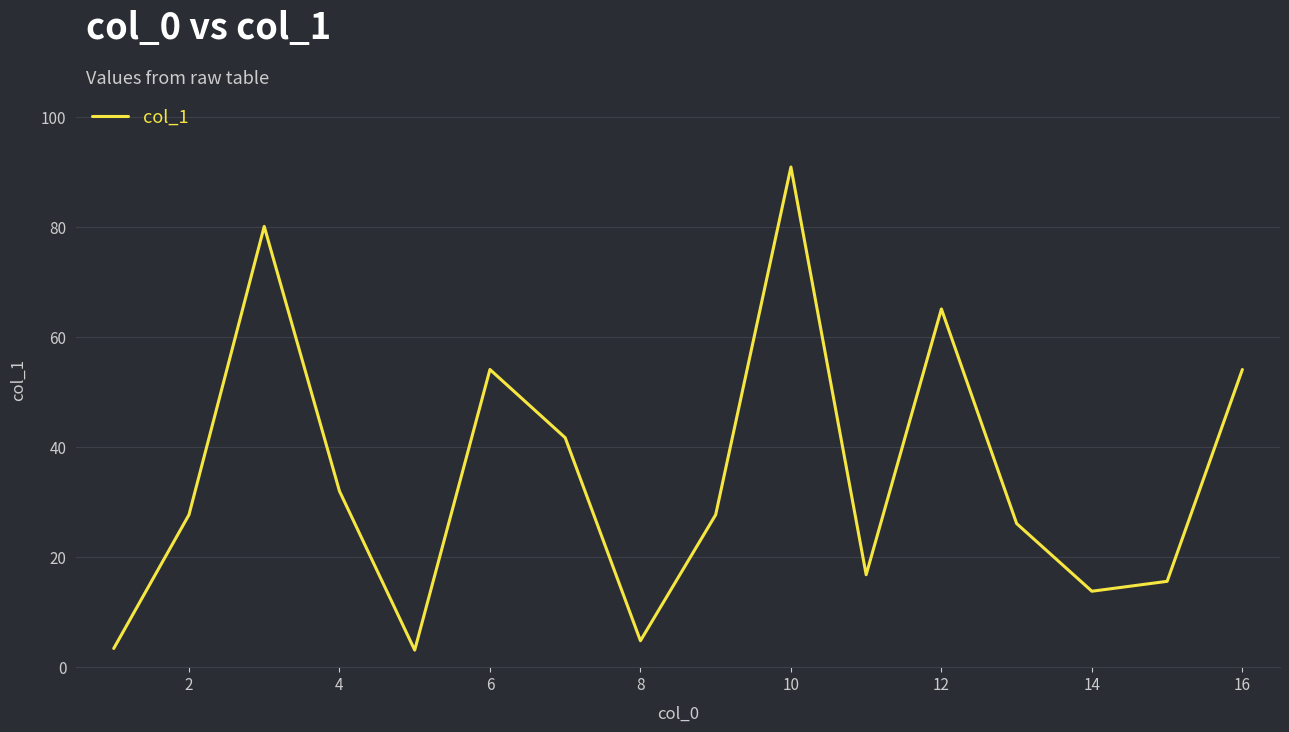

What is the maximum value shown in the chart?

90.9